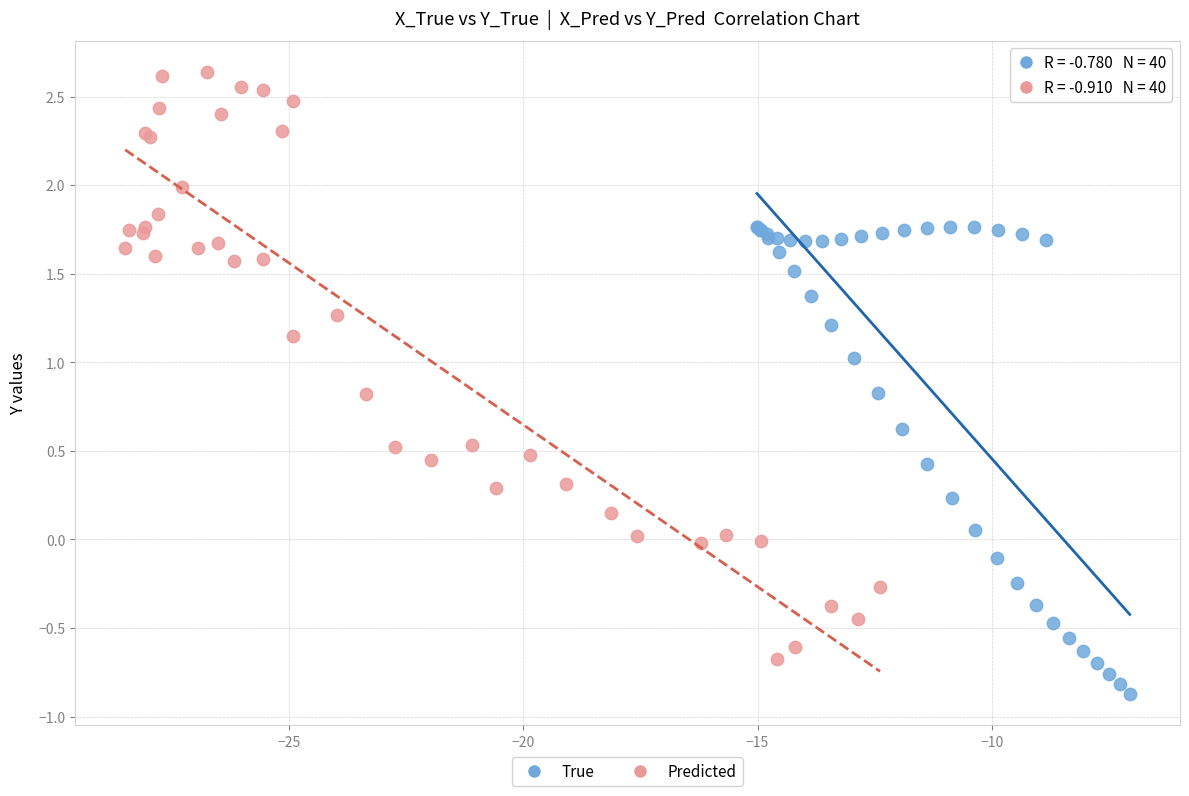

Which series reaches the maximum Y coordinate?

Predicted